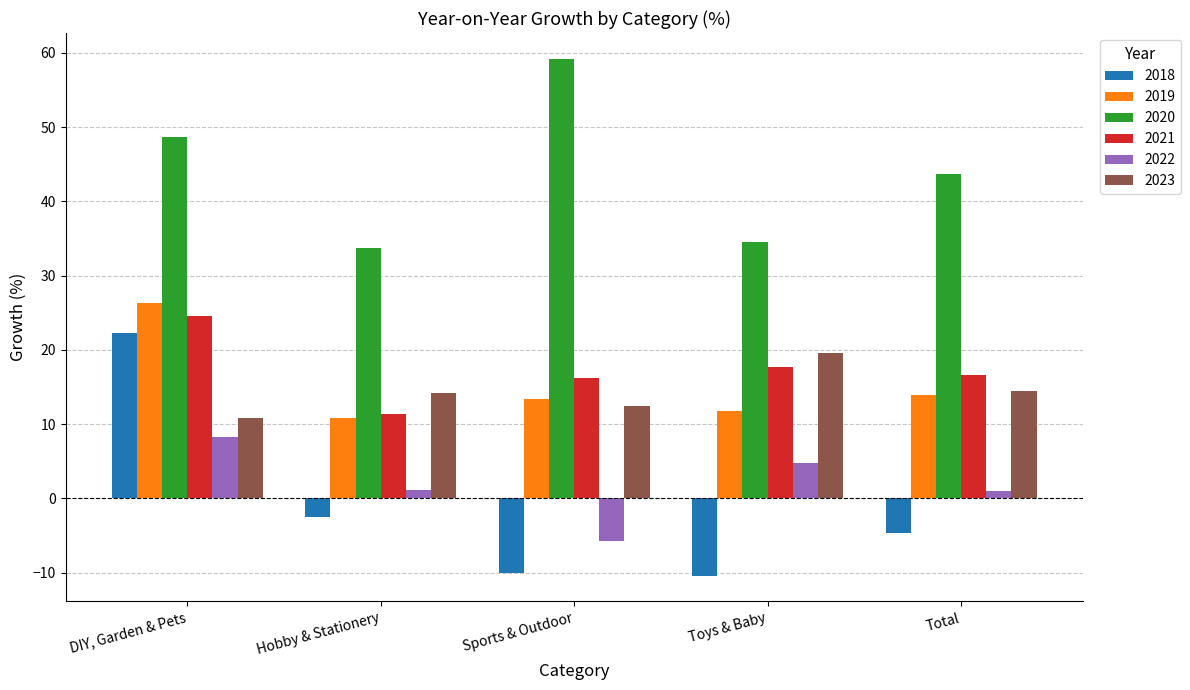

What are all the series names shown in the legend?

2018, 2019, 2020, 2021, 2022, 2023